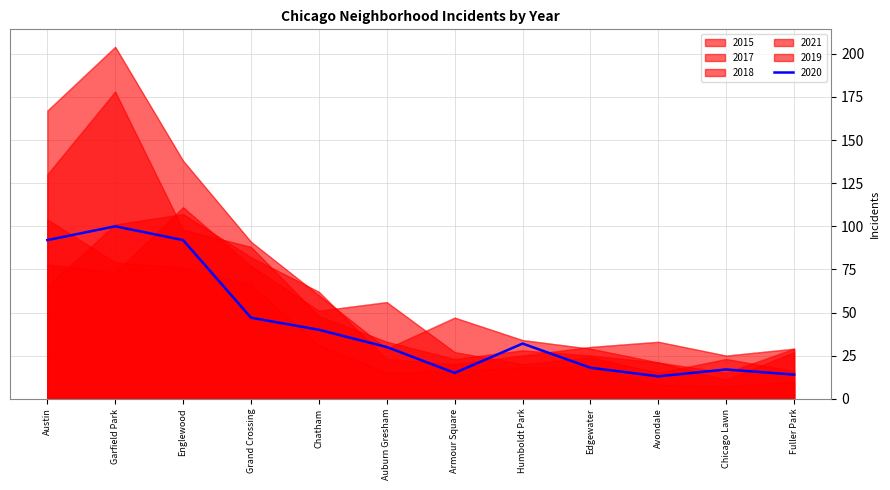

Rank the series at Fuller Park from lowest to highest value.

2021, 2020, 2015, 2018, 2017, 2019